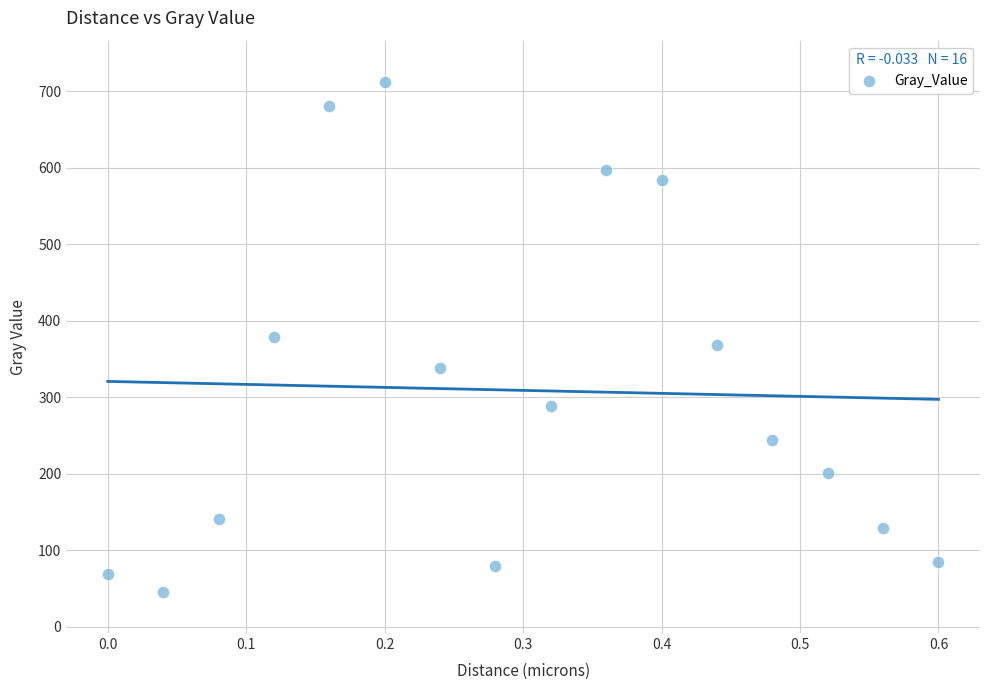

What is the range of X values (max minus min)?

0.6